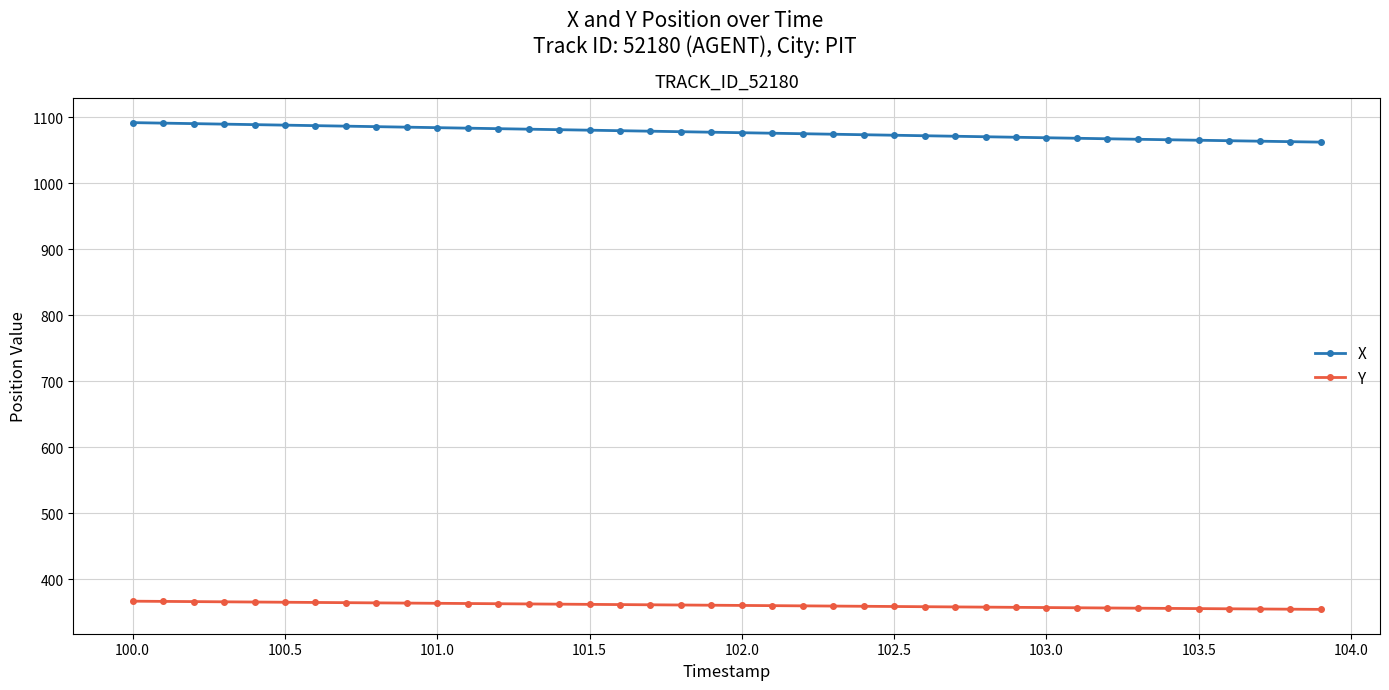

Which series has the largest total across all categories?

X